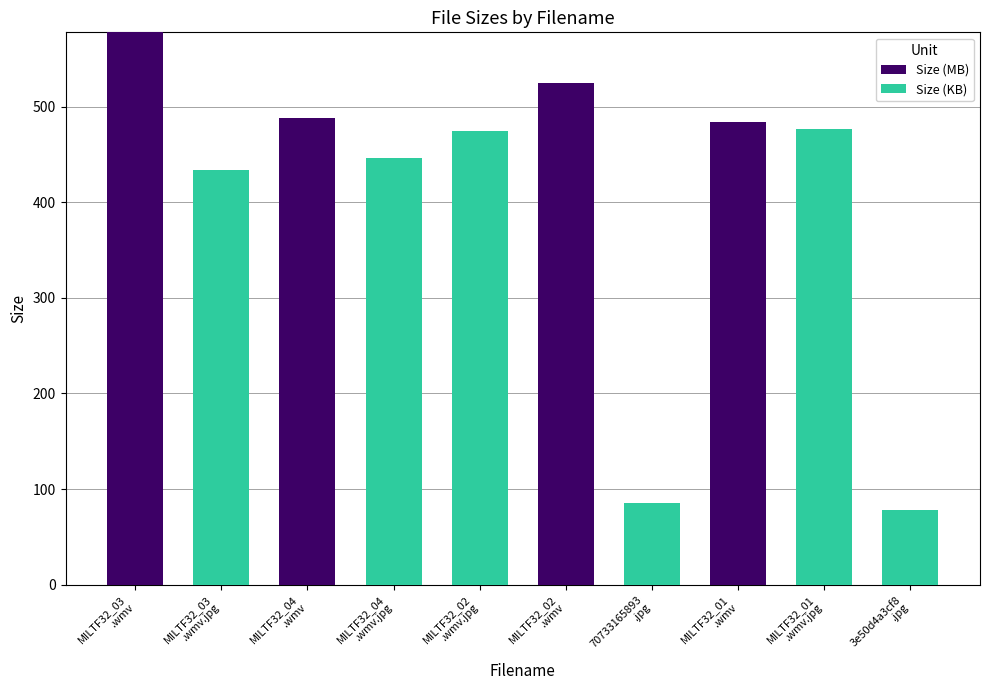

What is the maximum value for Size (MB)?

577.7